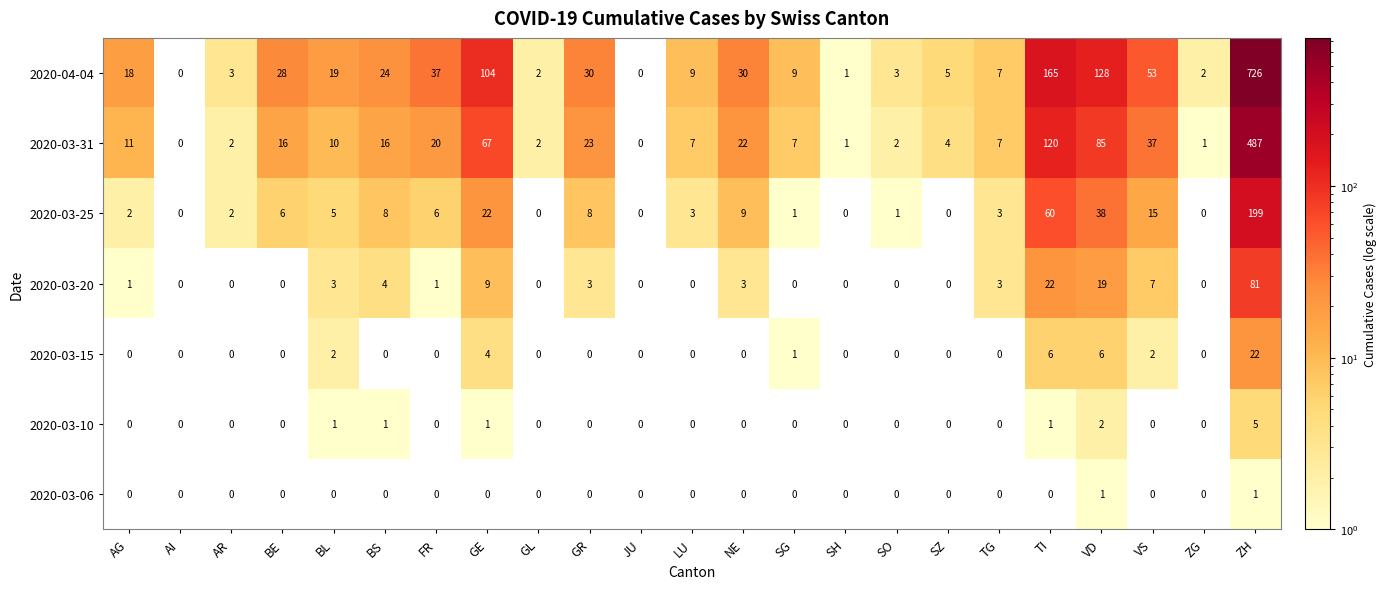

List the series in order of their peak value, highest first.

2020-04-04, 2020-03-31, 2020-03-25, 2020-03-20, 2020-03-15, 2020-03-10, 2020-03-06